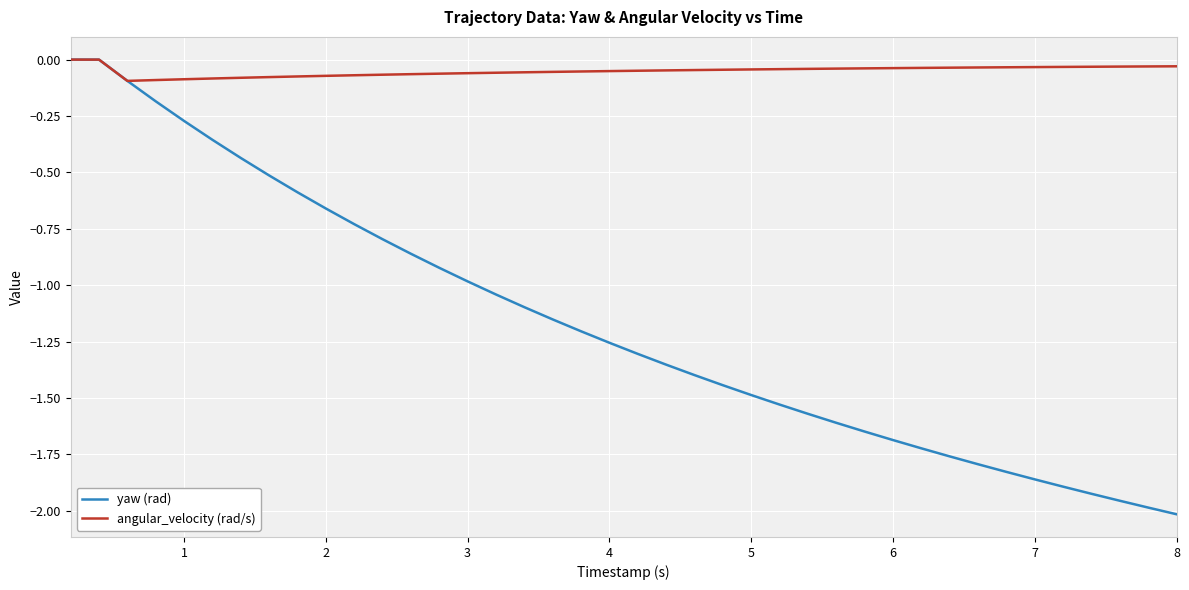

Which series has the largest range (max minus min)?

yaw (rad)